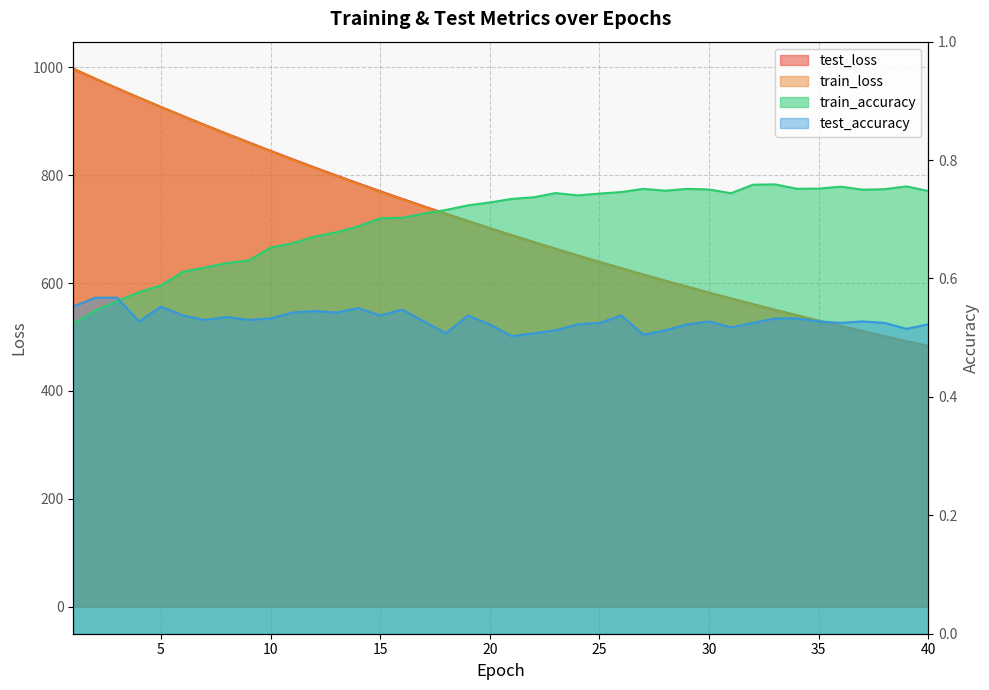

How many lines are shown in the chart?

4